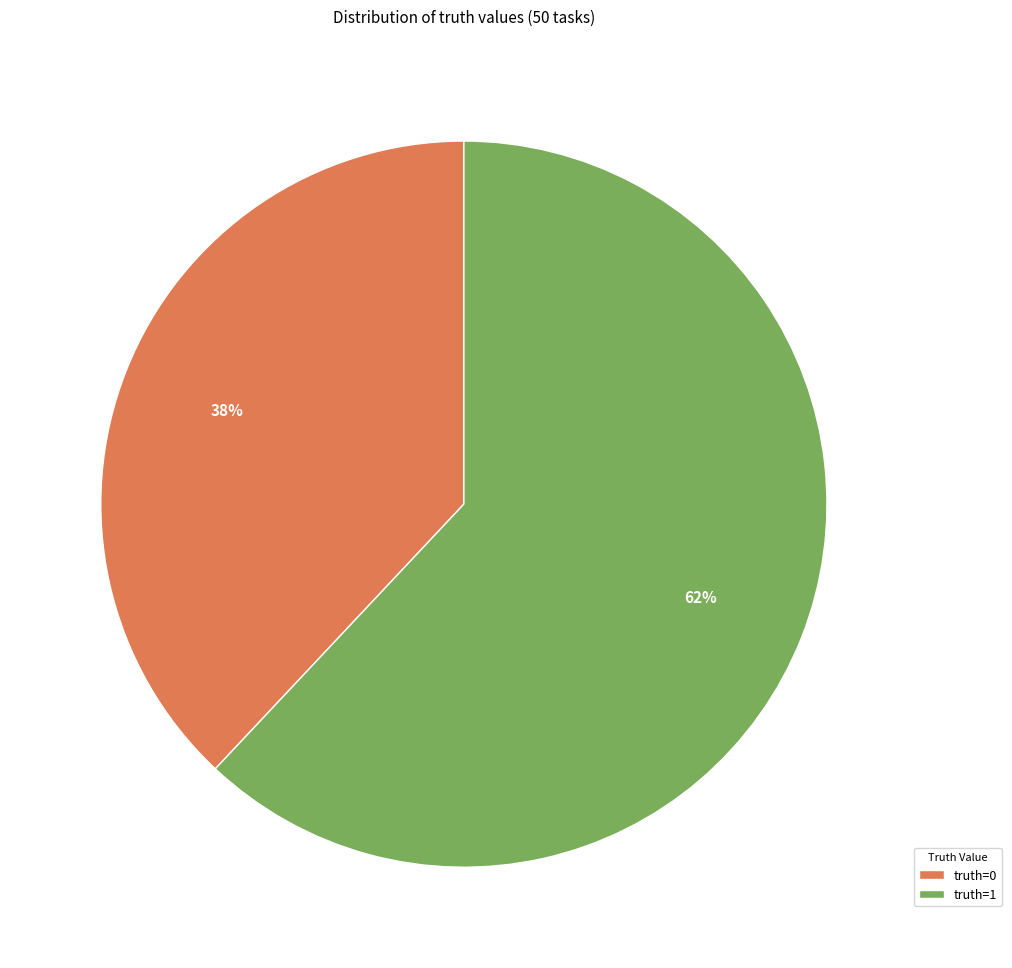

To the nearest percent, what percentage of the pie is truth=1?

62%